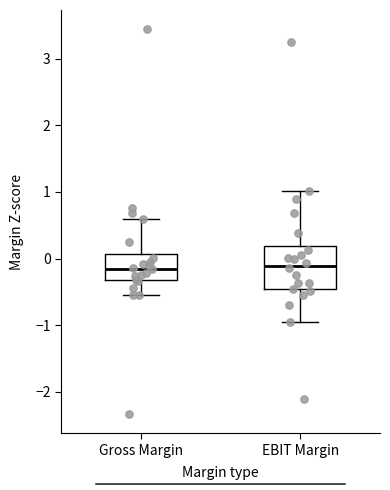

Comparing the boxes themselves (not the whiskers), which one is the tallest?

EBIT Margin